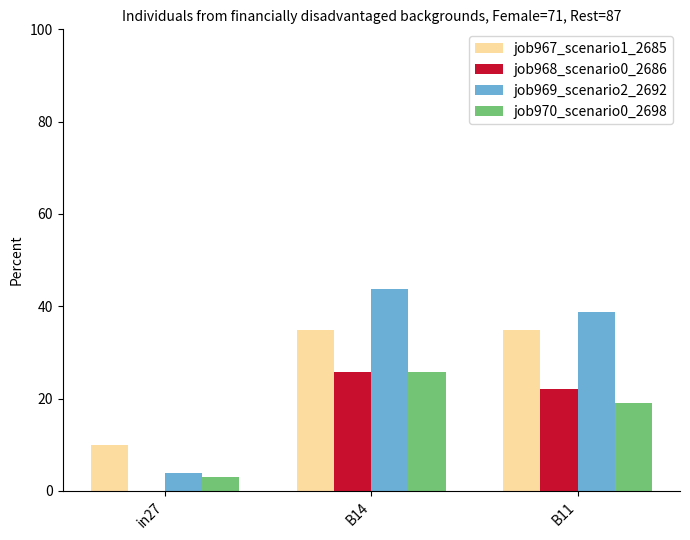

Read the job969_scenario2_2692 value at B14.

43.7